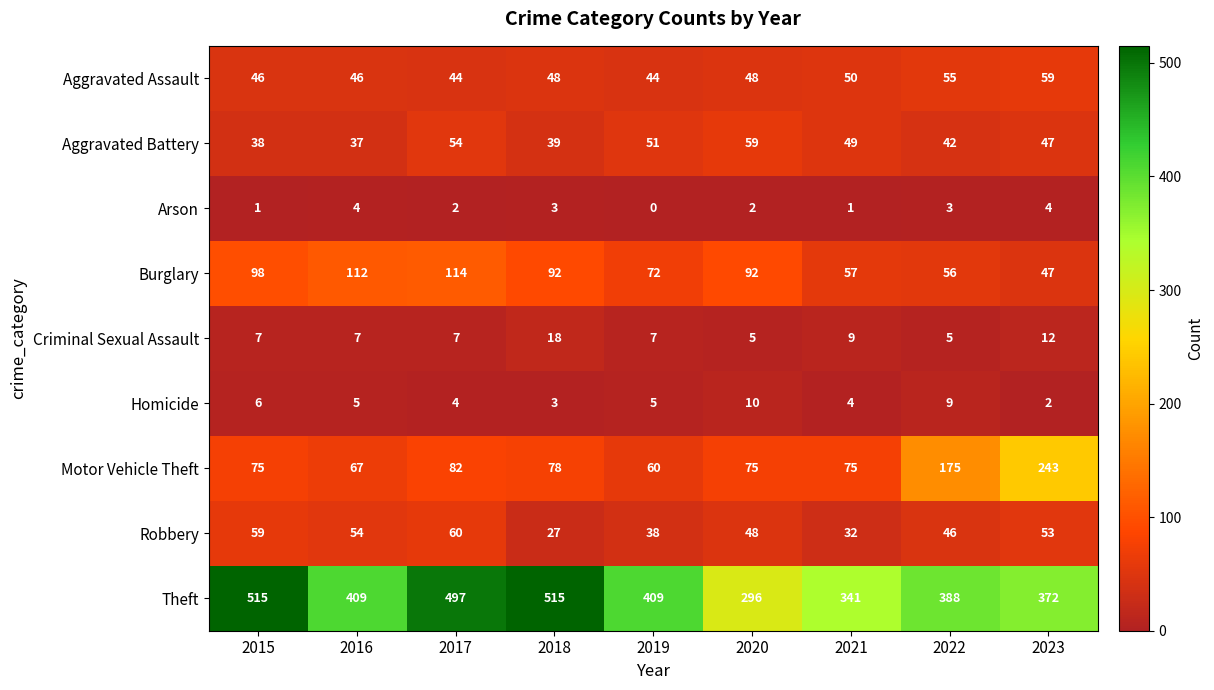

The Criminal Sexual Assault series shows 31 at 2018. True or false?

False